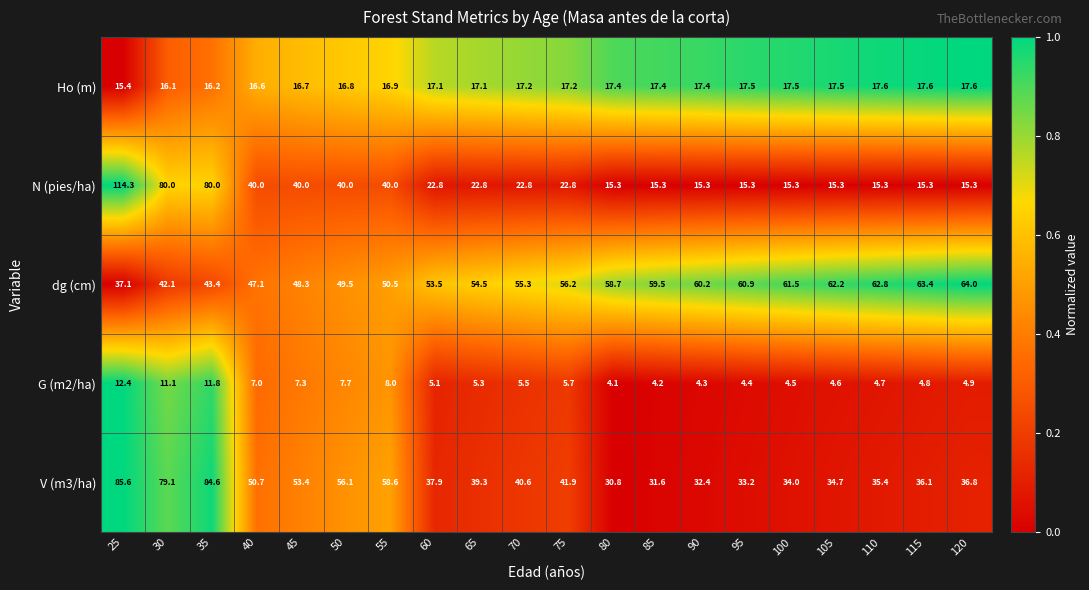

How many values in the Ho (m) series exceed 17?

13